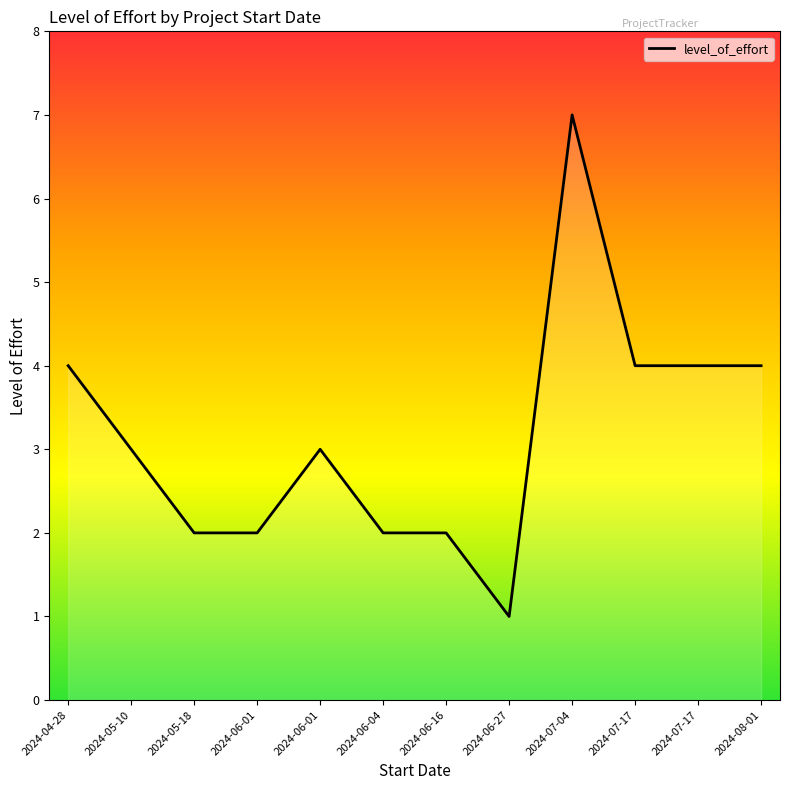

How many points are higher than both their immediate neighbors (excluding endpoints)?

2